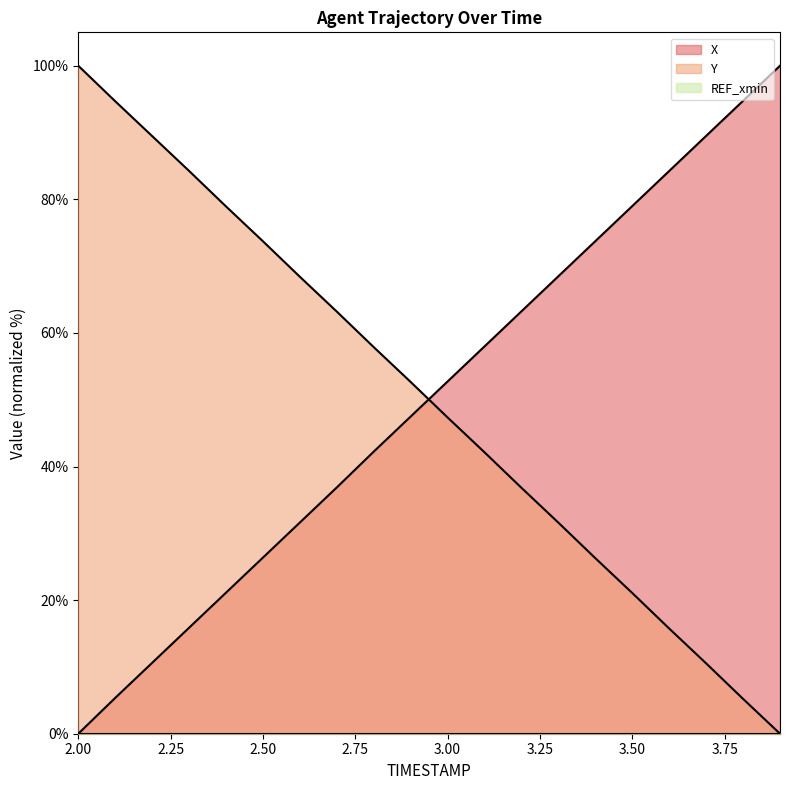

How many lines are shown in the chart?

3